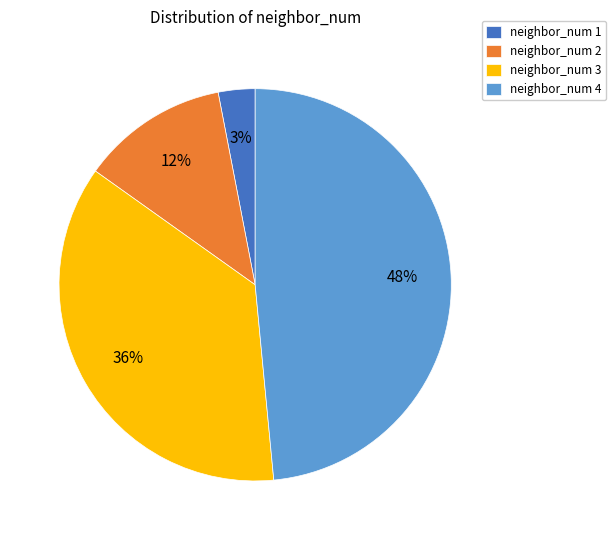

To the nearest percent, what percentage of the pie is neighbor_num 1?

3%